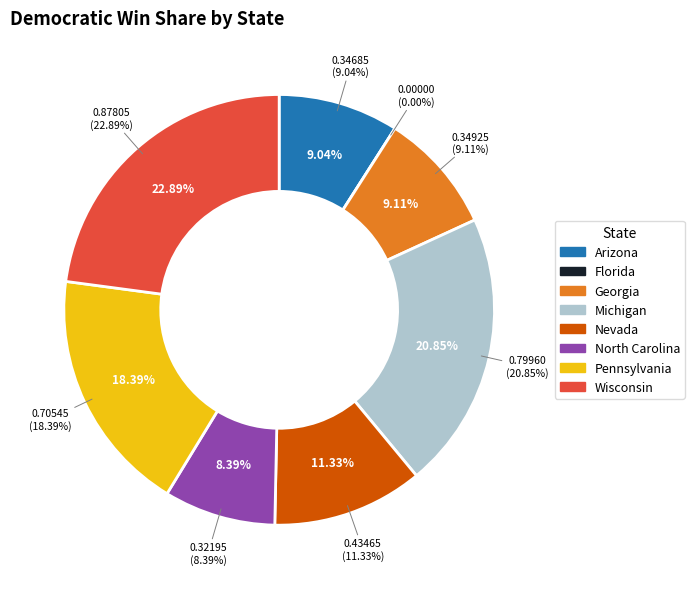

To the nearest percent, what percentage of the pie is Pennsylvania?

18%